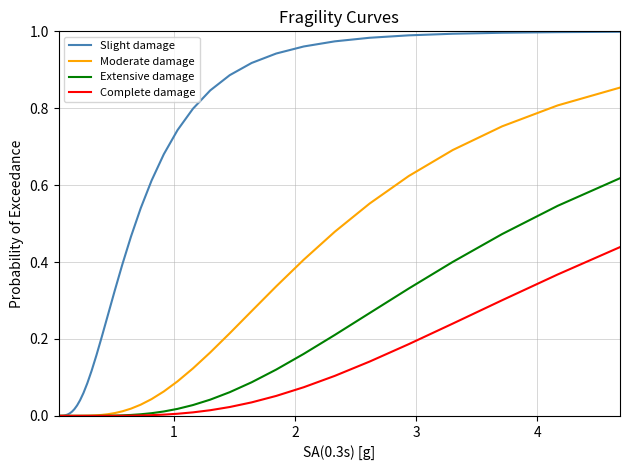

Rank the series by their maximum value, from highest to lowest.

Slight damage, Moderate damage, Extensive damage, Complete damage